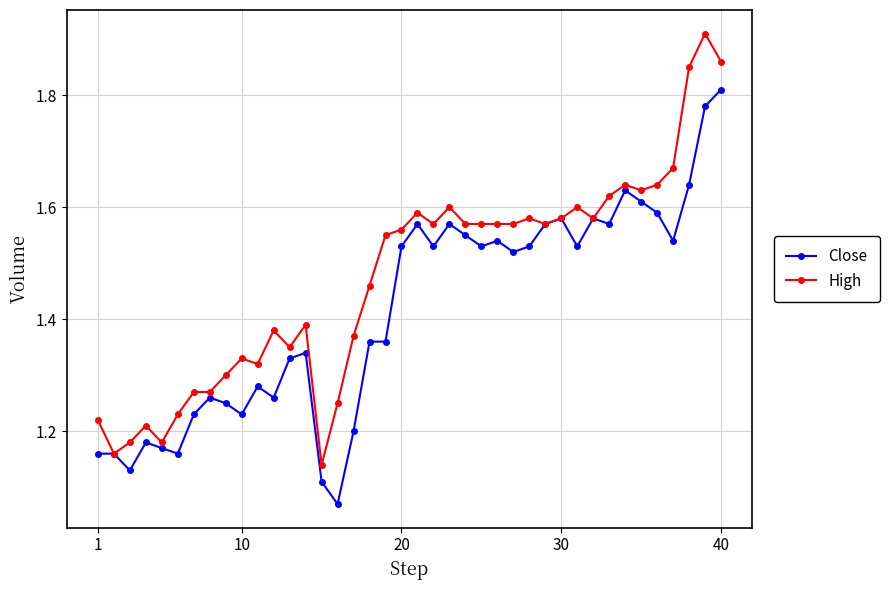

What are all the series names shown in the legend?

Close, High